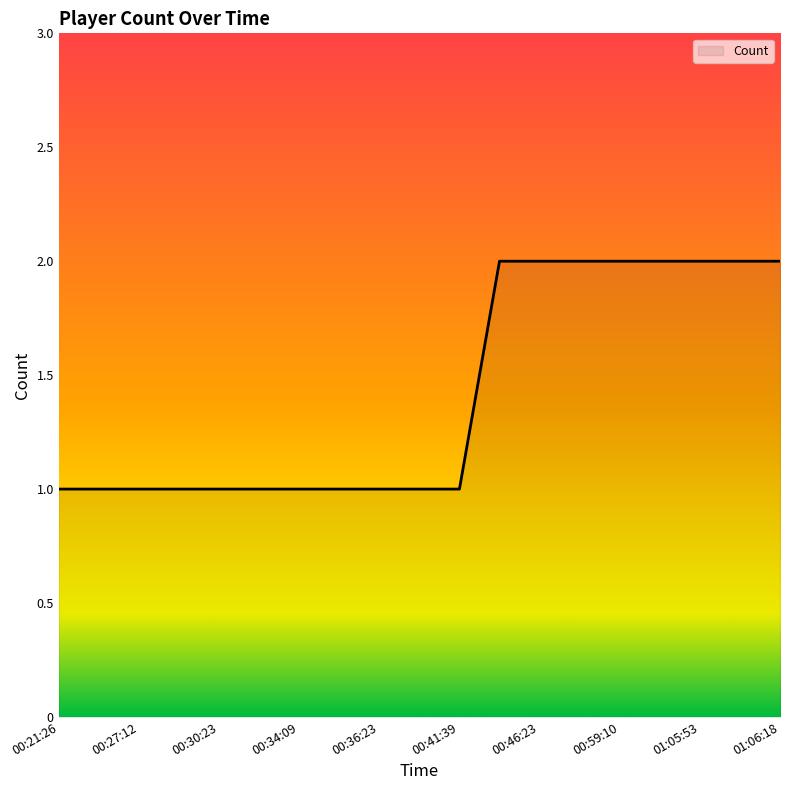

Reading left to right, extract all data points from this chart.

1	1	1	1	1	1	1	1	1	1	1	2	2	2	2	2	2	2	2